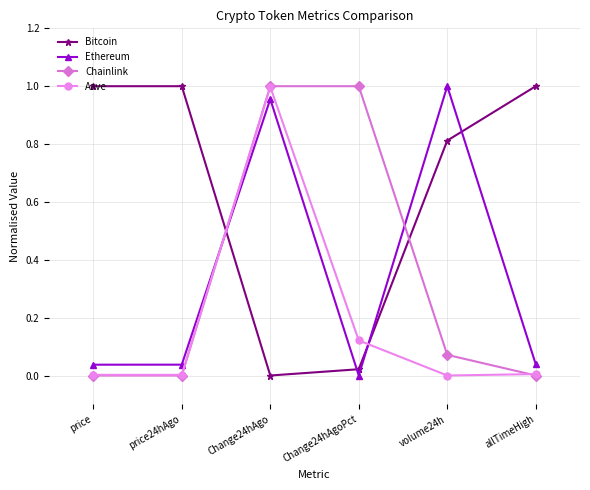

How many values in the Ethereum series exceed 0?

5